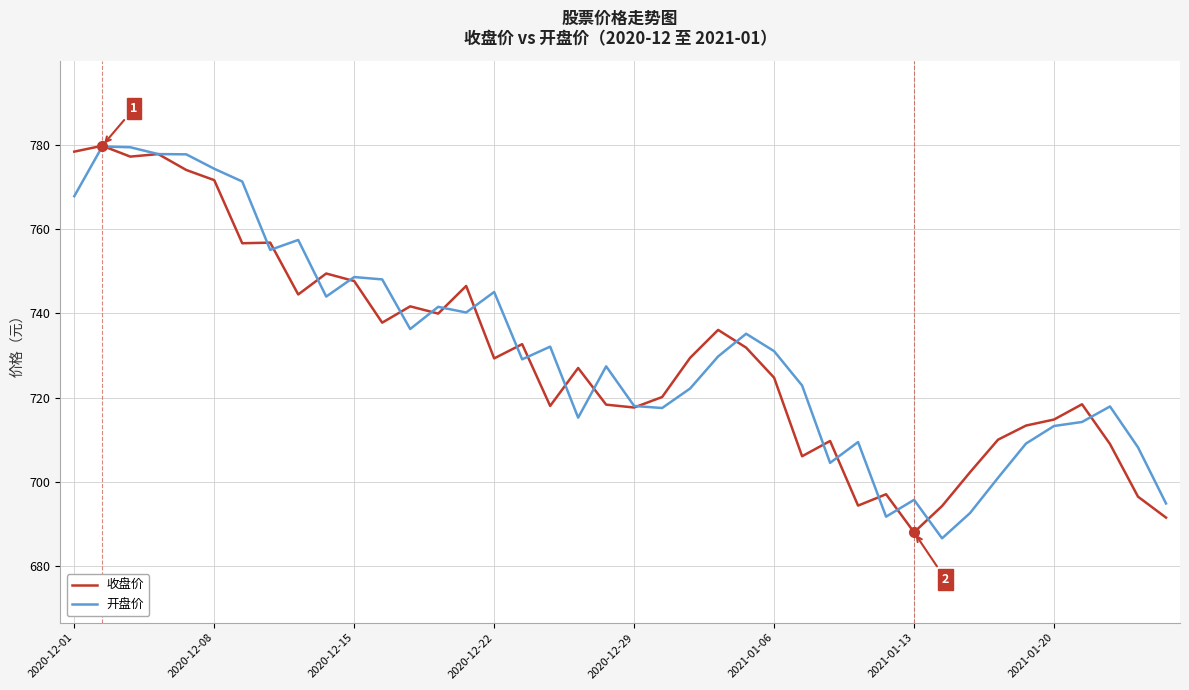

What is the maximum value for 收盘价?

779.8